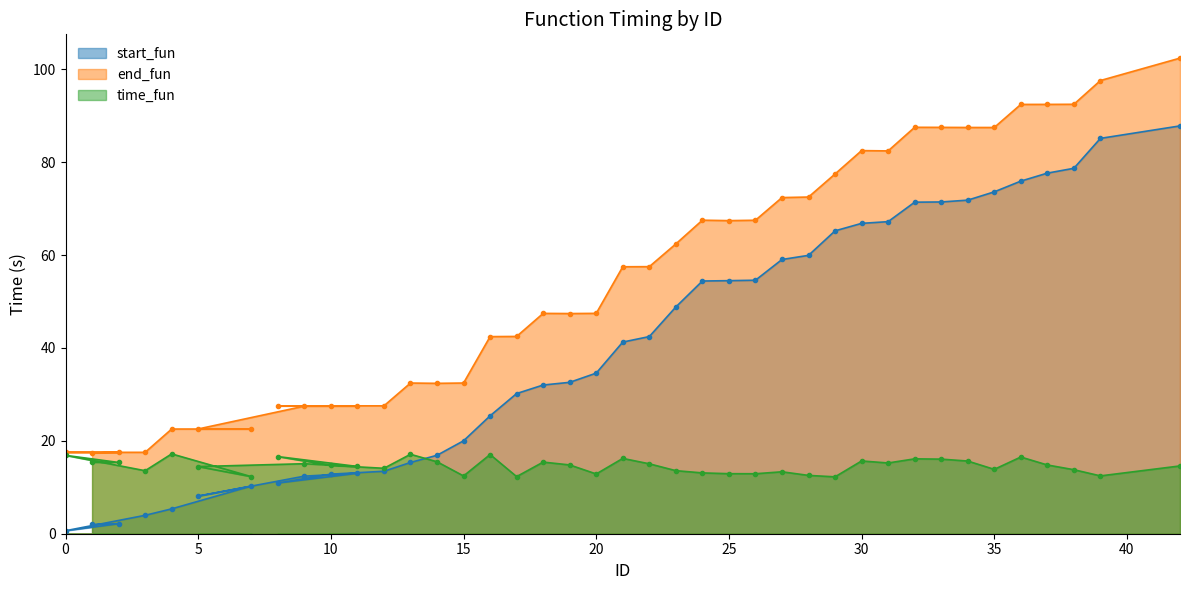

Which series has the largest total across all categories?

end_fun